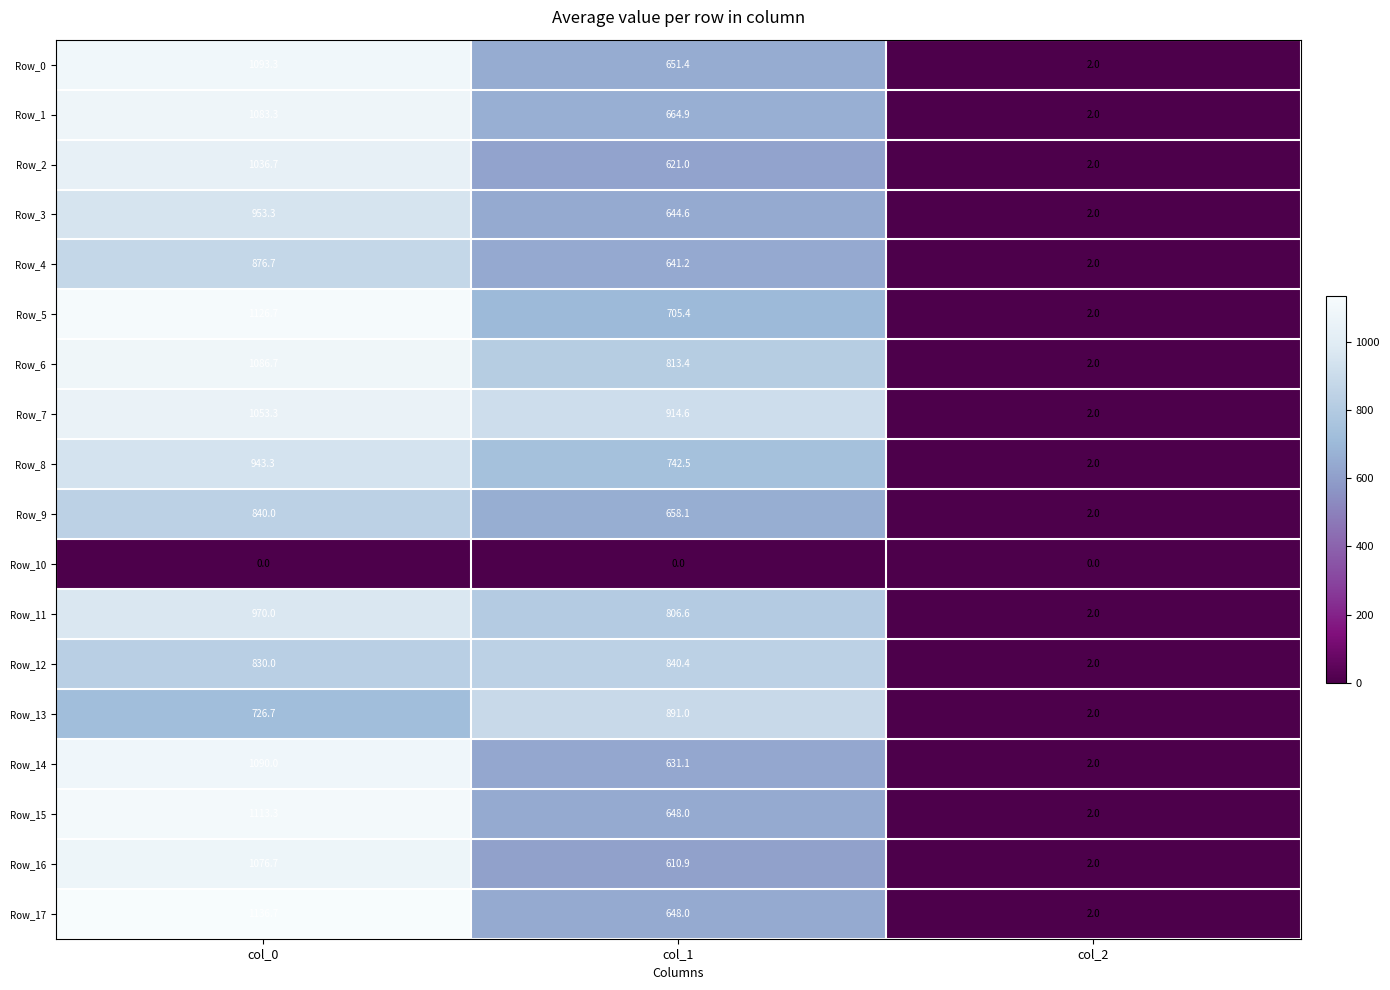

Which category has the lowest value in the Row_3 series?

col_2